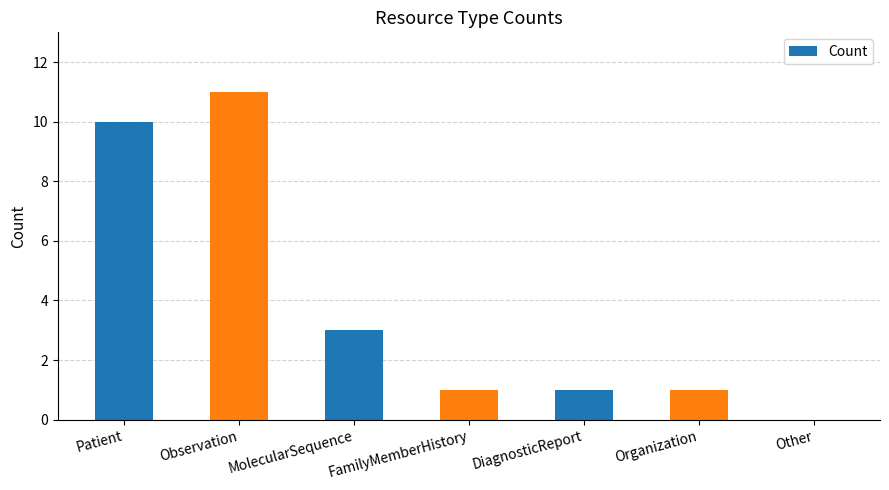

What is the greatest value displayed?

11